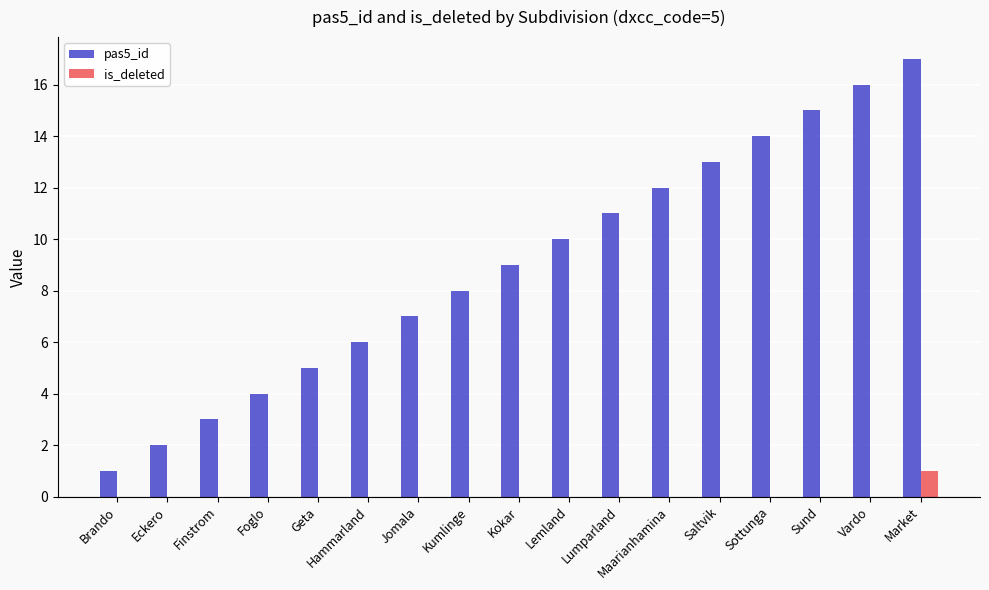

How many groups of bars are there?

17